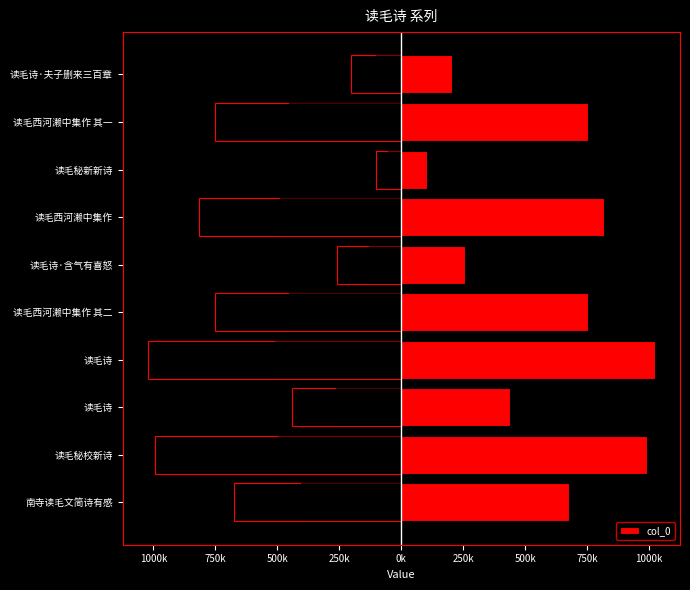

True or false: the data shows 639918 at 读毛秘校新诗.

False